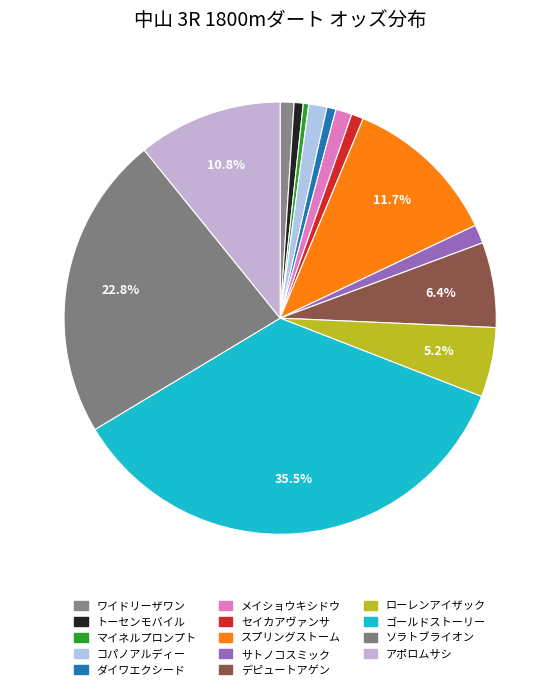

To the nearest percent, what portion does セイカアヴァンサ represent?

1%